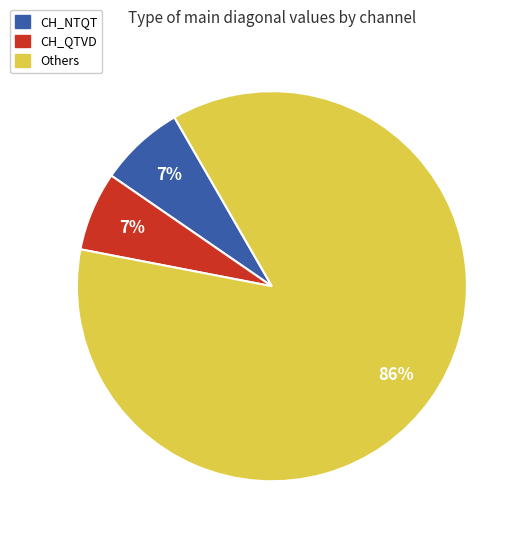

To the nearest percent, what is the average slice percentage?

33%